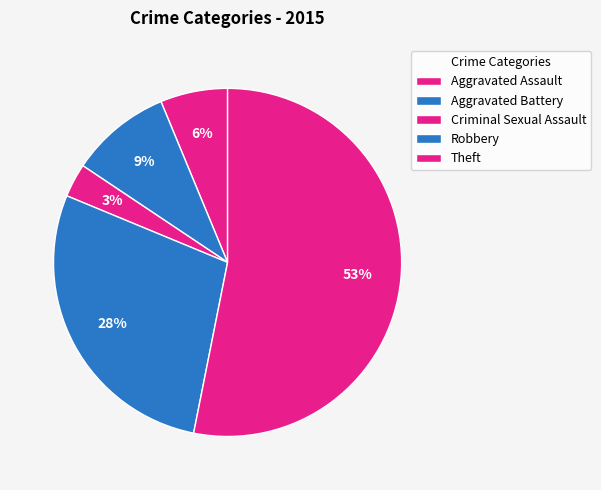

How many slices are in this pie chart?

5